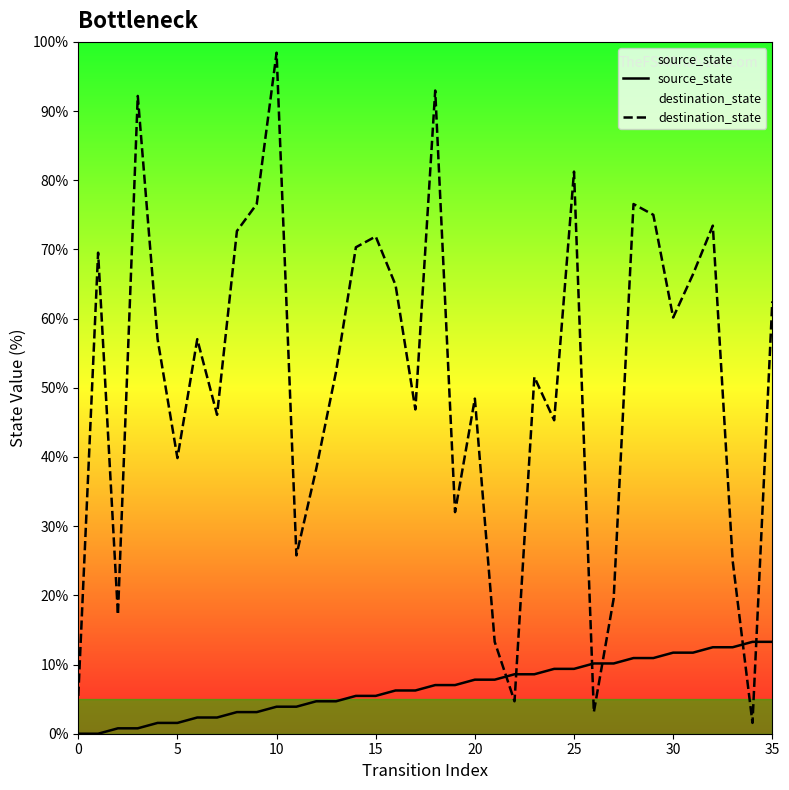

List the series in order of their overall mean, lowest first.

source_state, destination_state